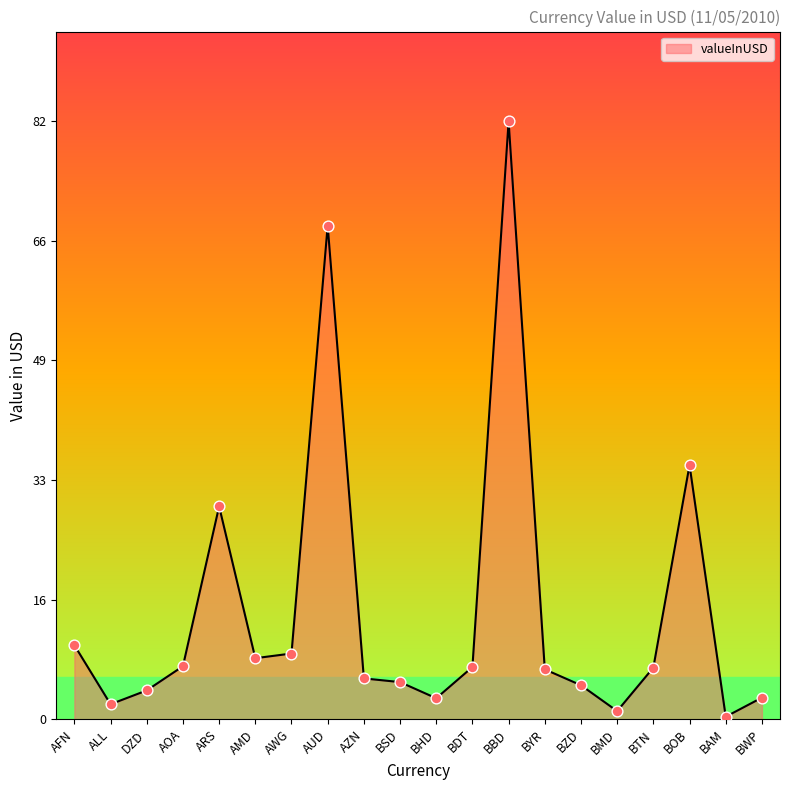

What is the change in value from AWG to BWP?

-6.1